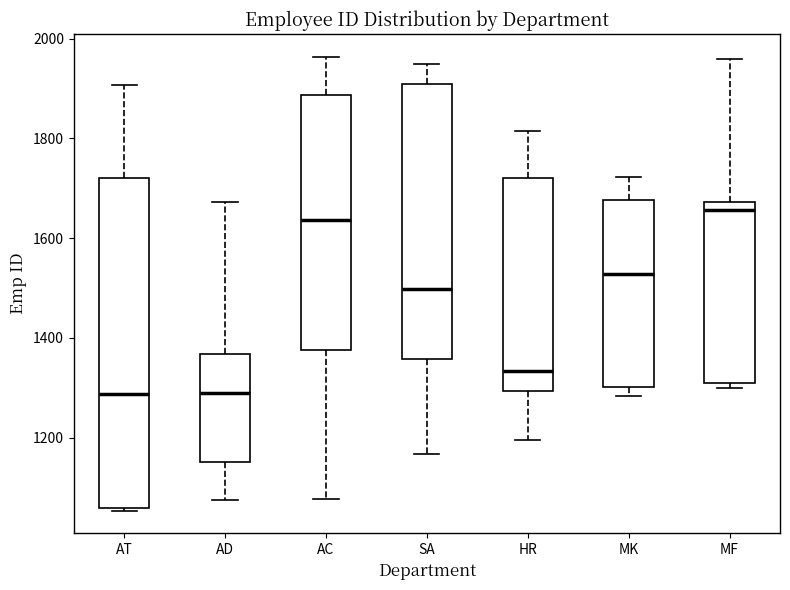

Reading left to right, transcribe this box plot: for each box, give where its median line is, the range the box spans, and where its two whiskers end, as read against the y-axis. The values are not printed on the chart, so give them approximately, as read against the axis.

AT: median 1280, box 1060 to 1720, whiskers 1060 to 1900
AD: median 1300, box 1160 to 1360, whiskers 1080 to 1680
AC: median 1640, box 1380 to 1880, whiskers 1080 to 1960
SA: median 1500, box 1360 to 1920, whiskers 1160 to 1940
HR: median 1340, box 1300 to 1720, whiskers 1200 to 1820
MK: median 1520, box 1300 to 1680, whiskers 1280 to 1720
MF: median 1660, box 1320 to 1680, whiskers 1300 to 1960